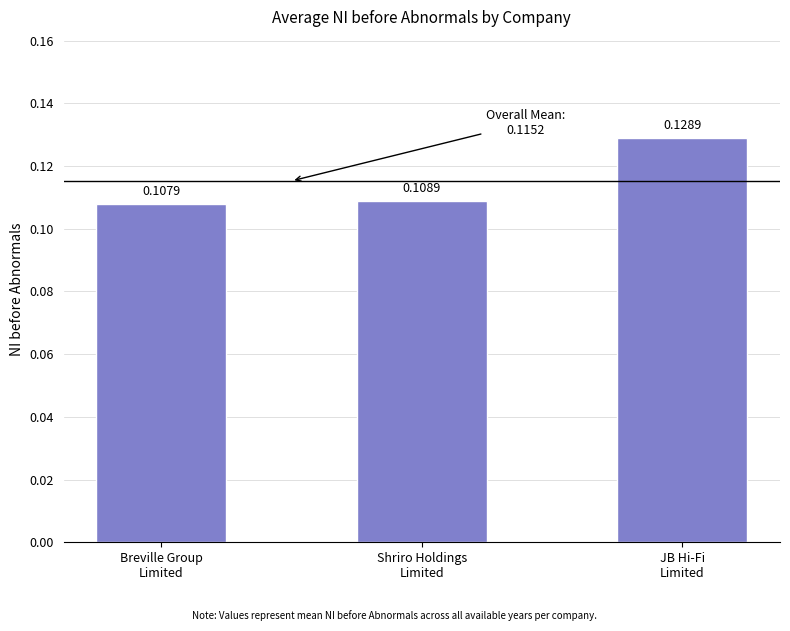

Which category has the lowest value across all series?

Breville Group
Limited